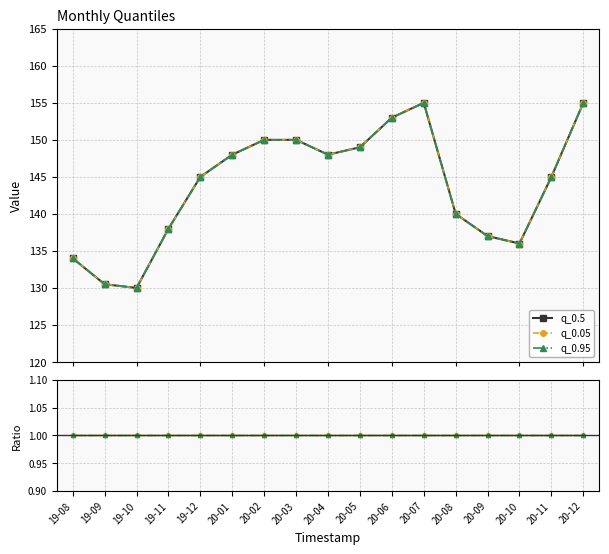

At which category does q_0.05 reach its first local peak?

20-07